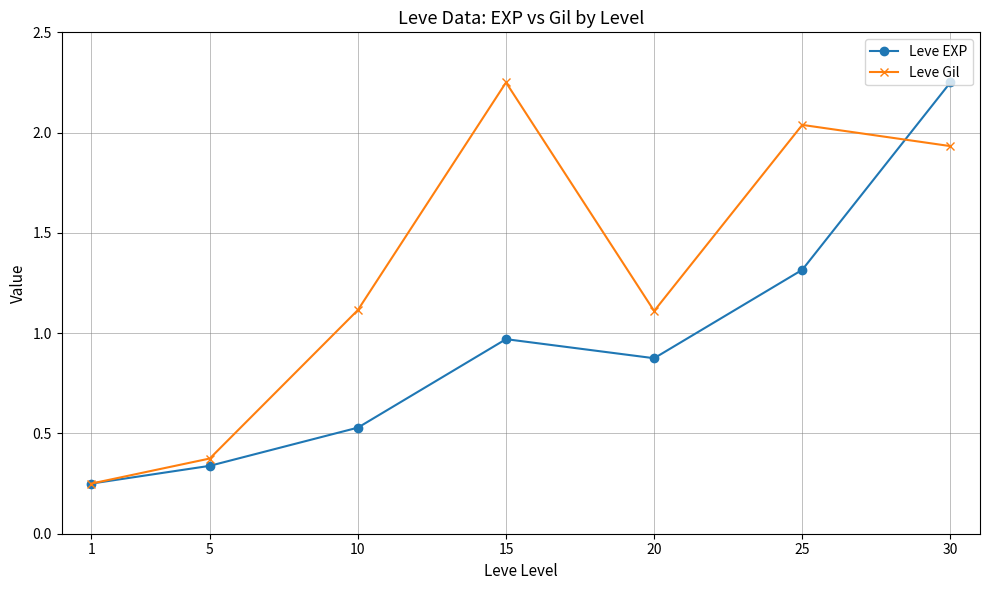

What is the value of the Leve Gil point at the 5th from the left?

1.1